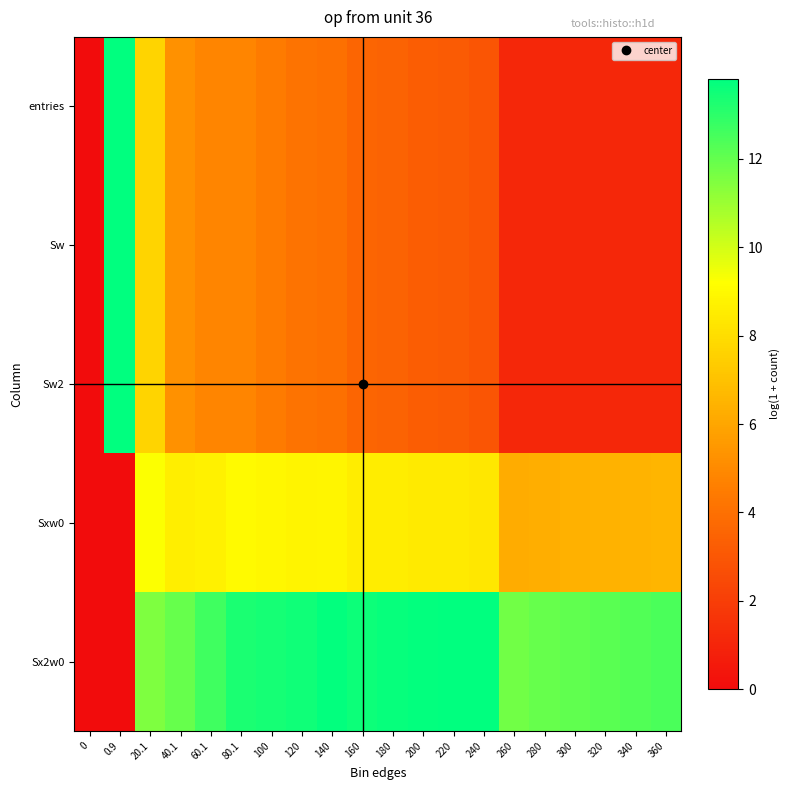

What is the total value across all series at 300?

21.8